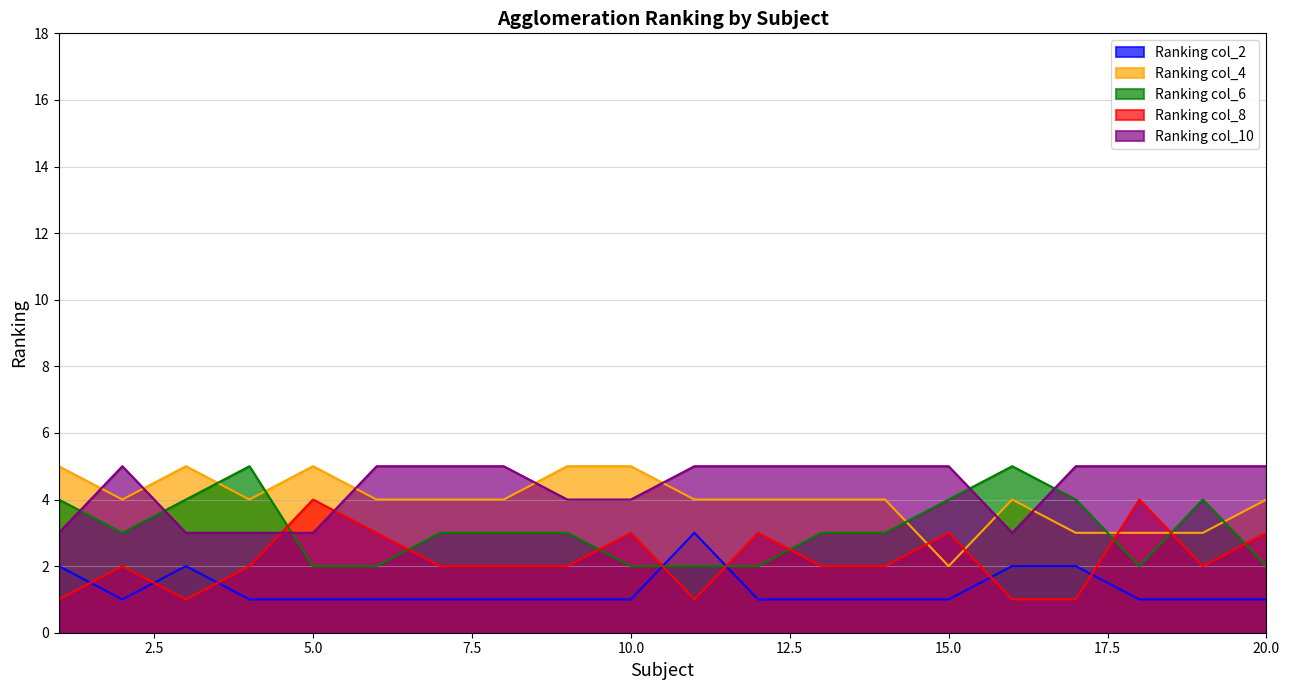

Is it true that Ranking col_2 equals 1 at 7?

True